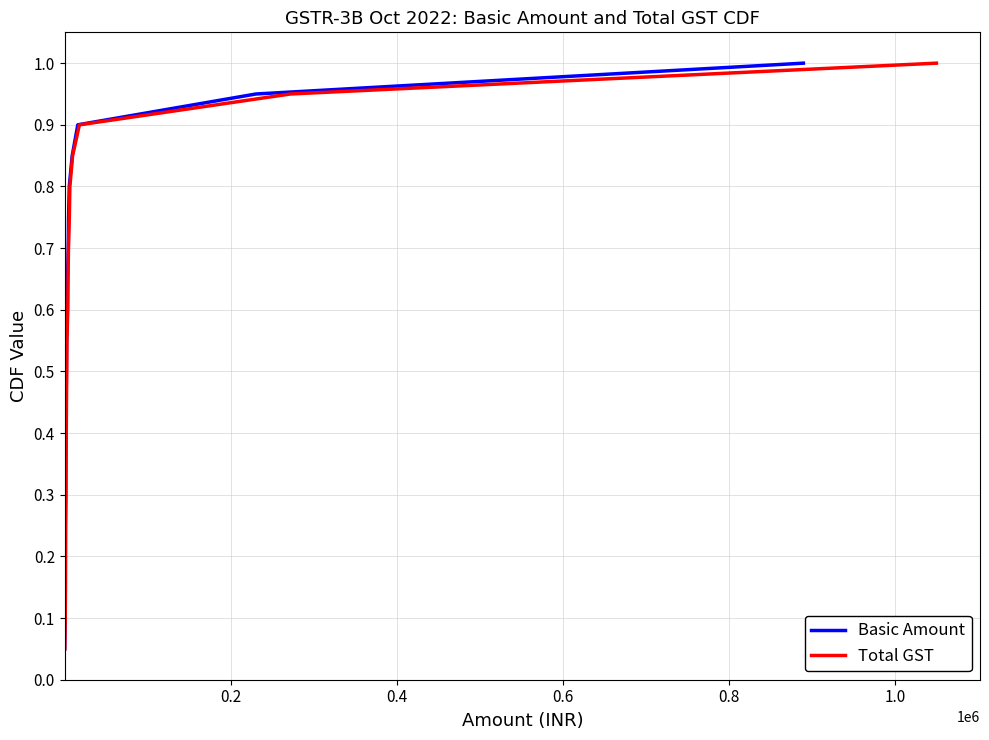

What is the highest value of the Total GST series?

1.0